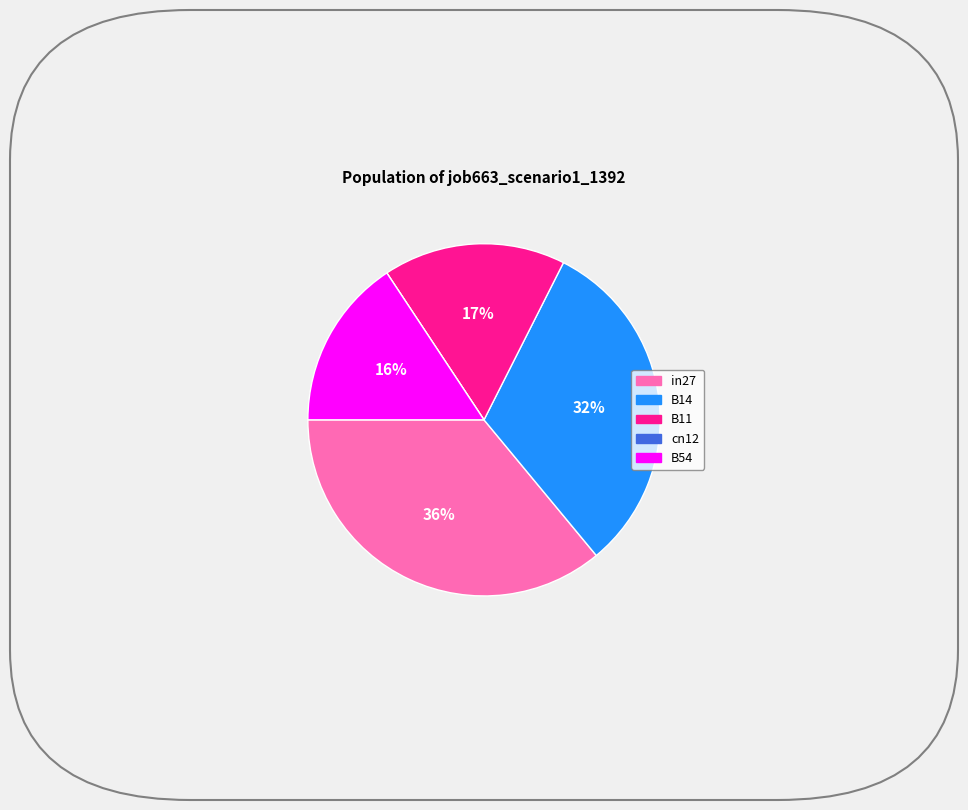

Which has a higher value, B11 or B14?

B14